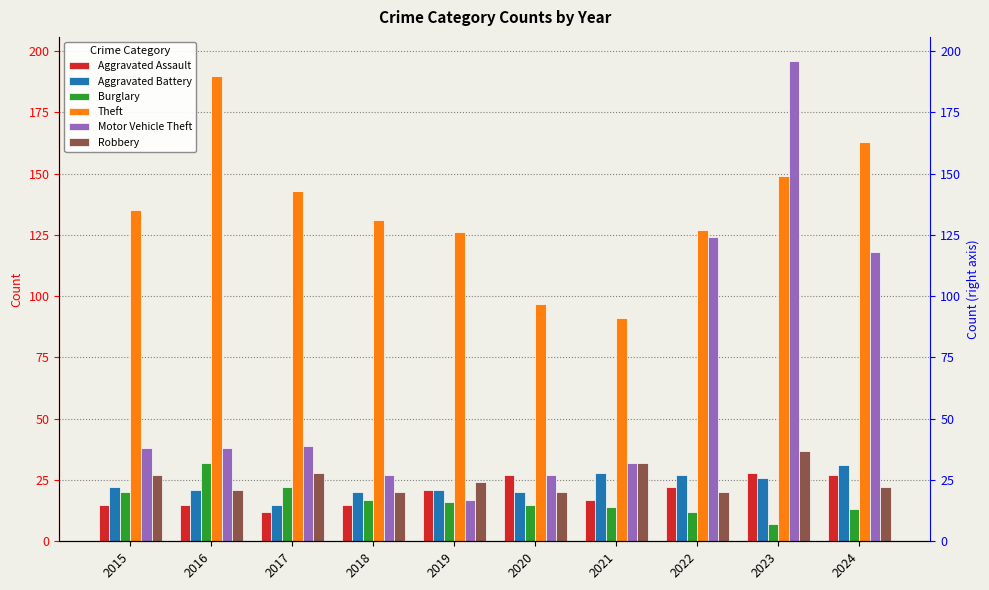

Which series has the largest range (max minus min)?

Motor Vehicle Theft